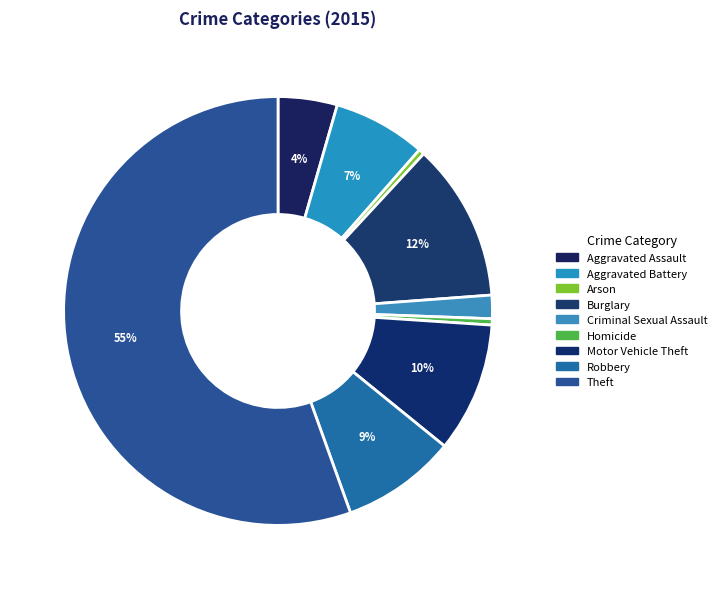

How many segments does this pie chart have?

9